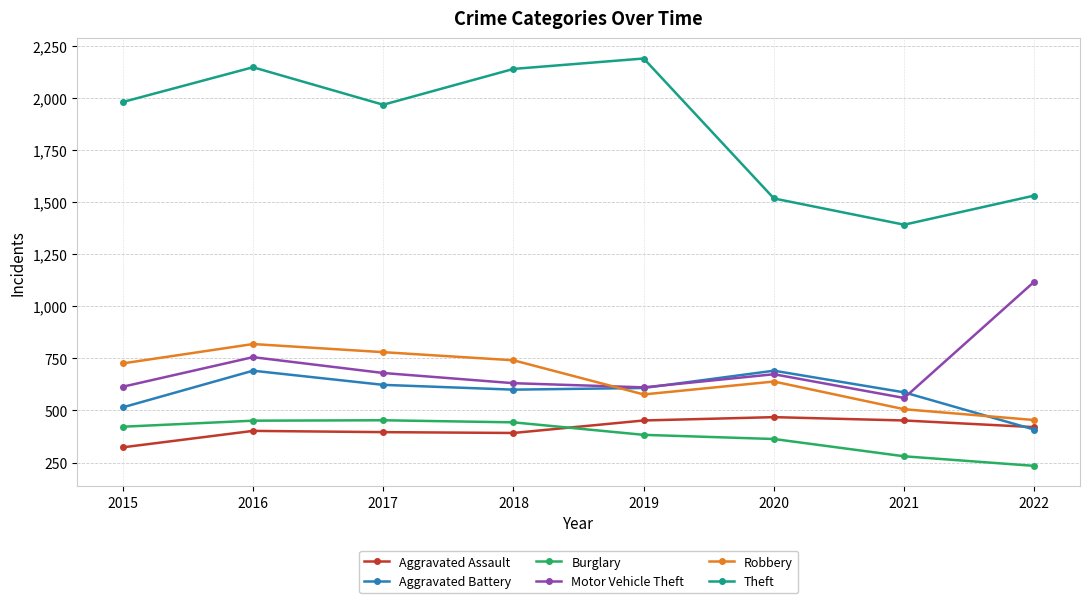

Is it true that Aggravated Battery equals 237 at 2017?

False